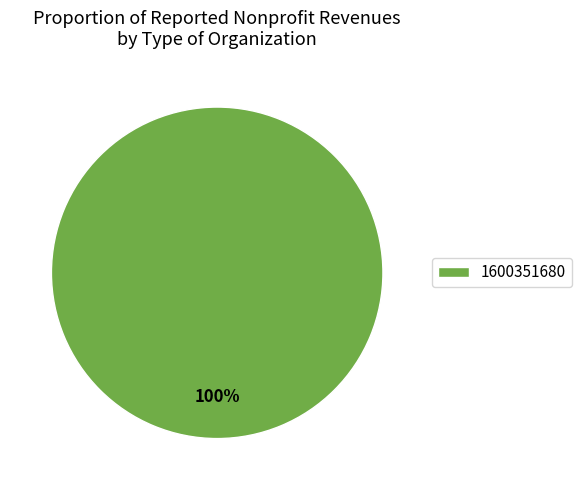

True or false: 1600351680 accounts for 100% of the total.

True